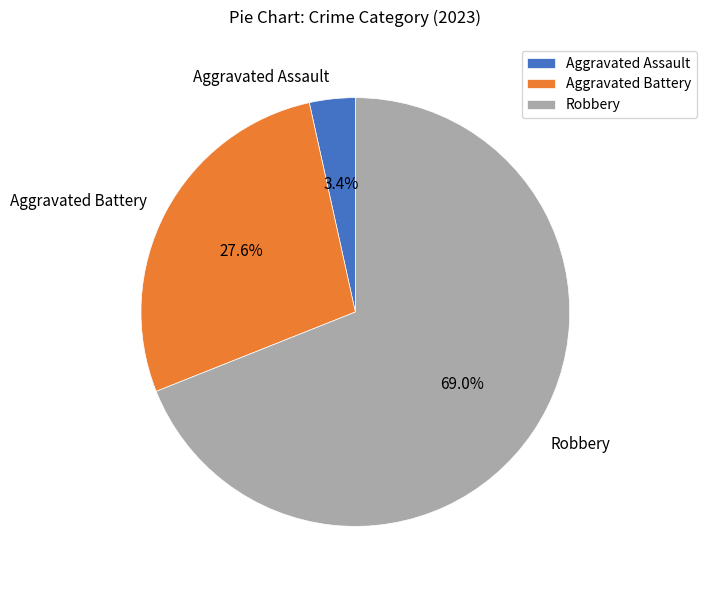

What is the smallest slice in the pie chart?

Aggravated Assault